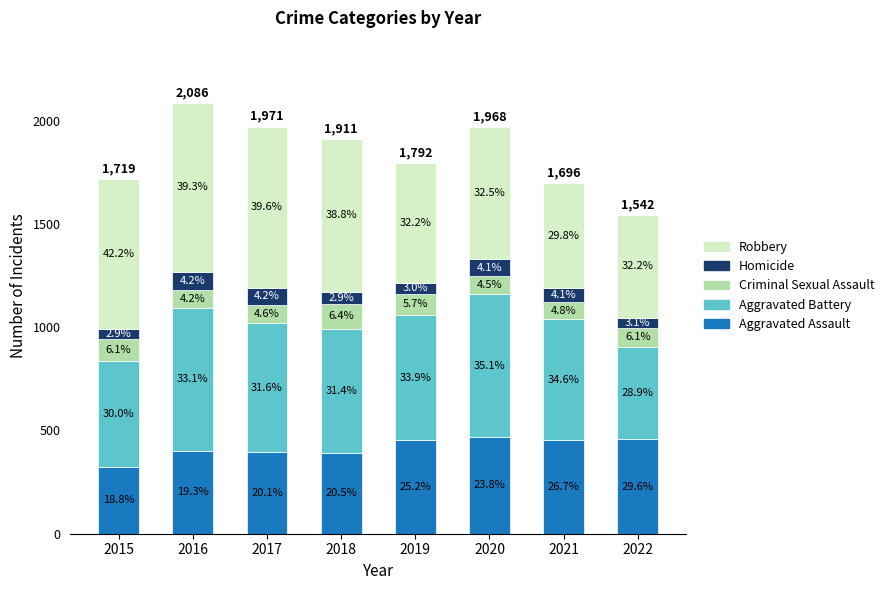

Are the bars grouped side by side (vs. stacked)?

No